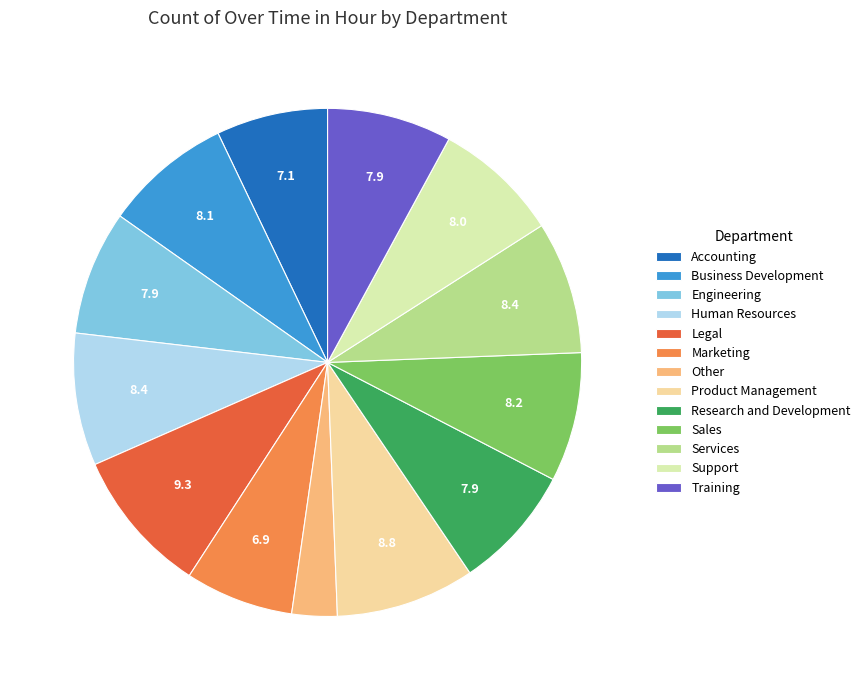

Combined, do Accounting and Product Management account for over 50%?

No